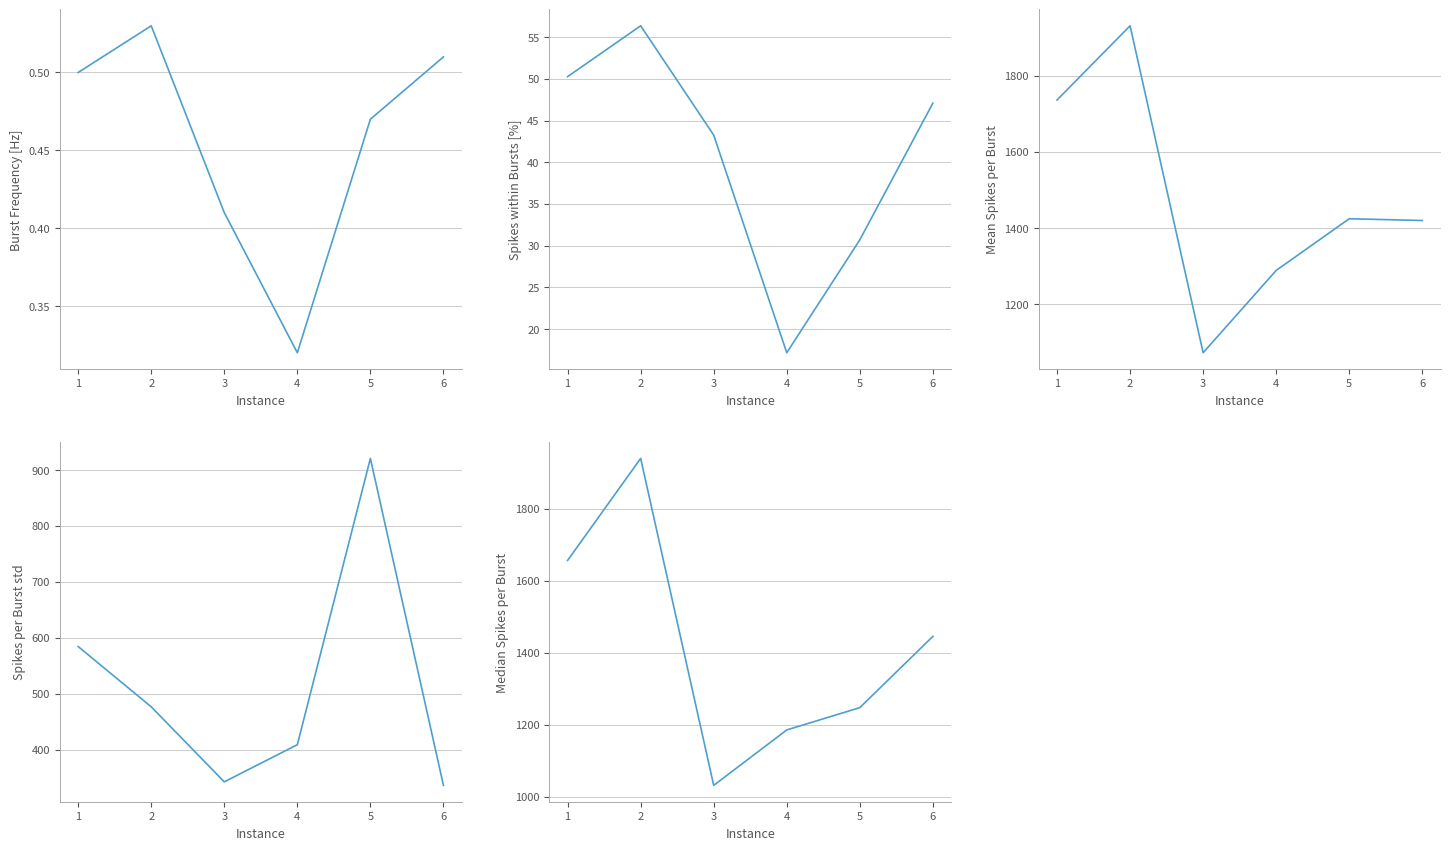

Count the number of data series in this chart.

5